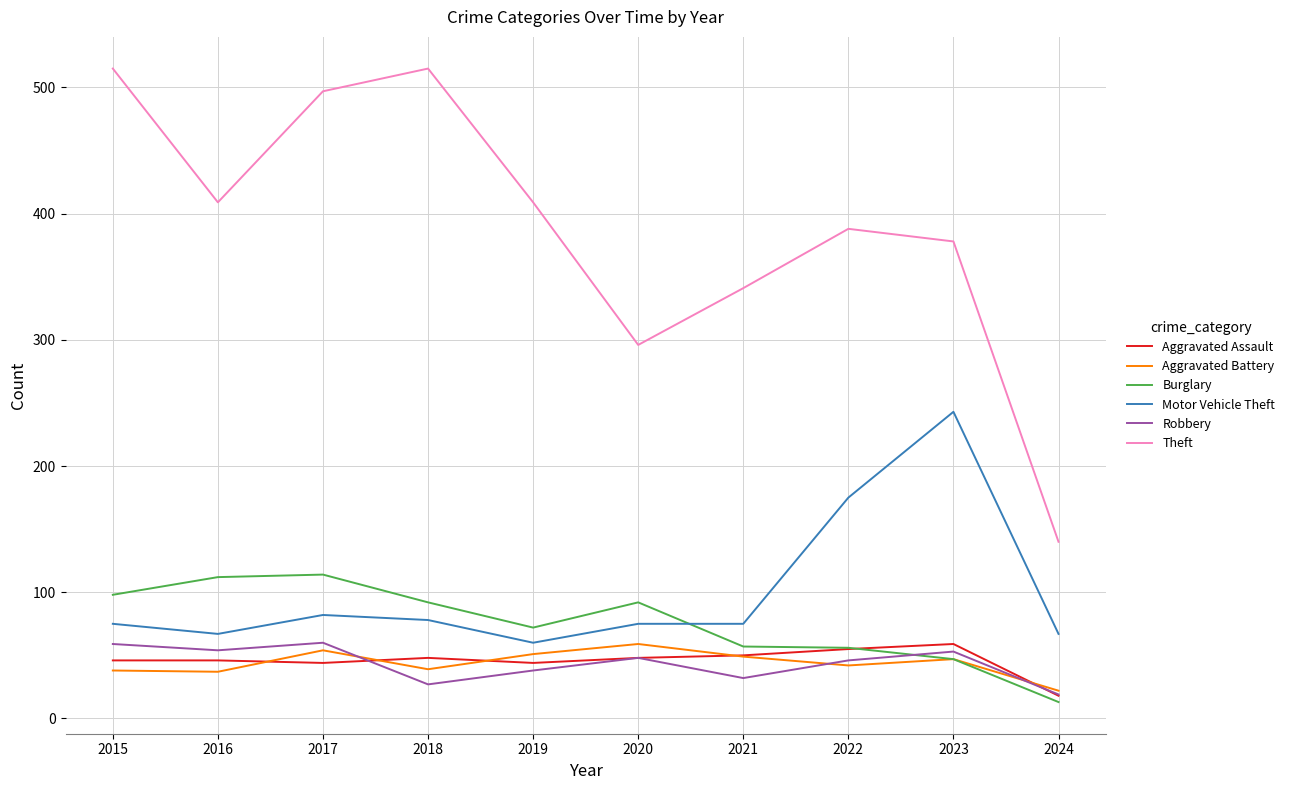

What is the smallest value displayed?

13